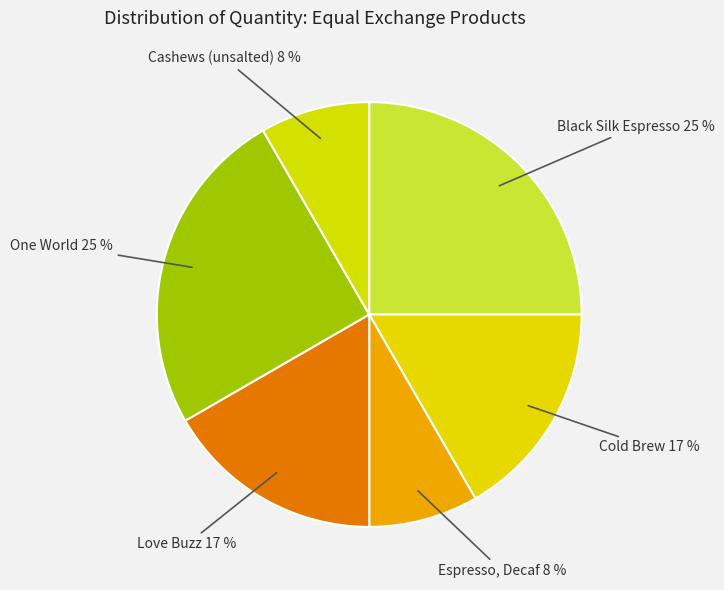

Is it true that Black Silk Espresso is 25% of the pie?

True